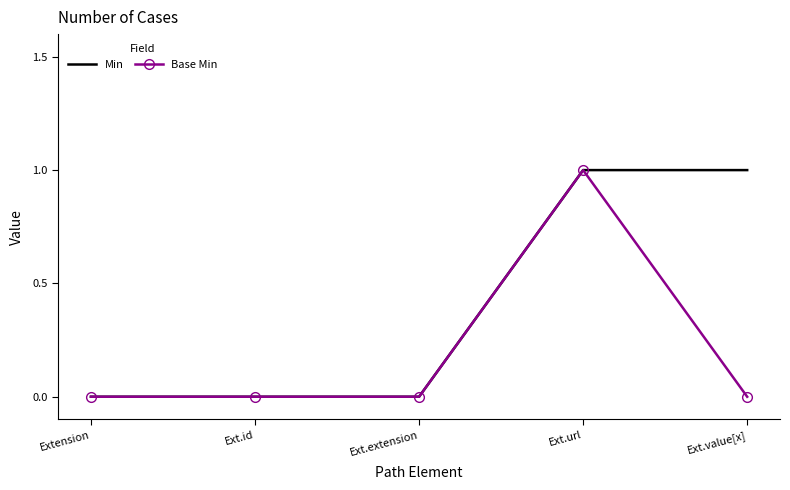

What position from the right is Extension?

5